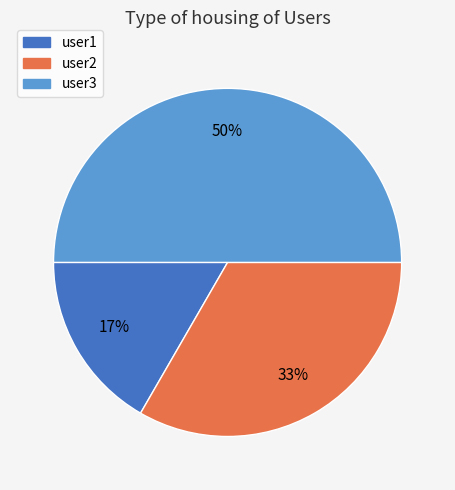

Rank the categories by value from lowest to highest.

user1, user2, user3